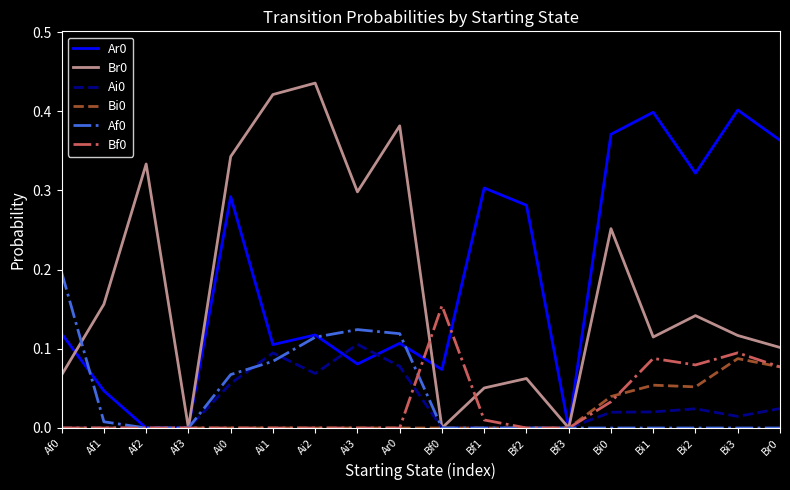

The Bi0 series shows 0.0 at Af0. True or false?

True